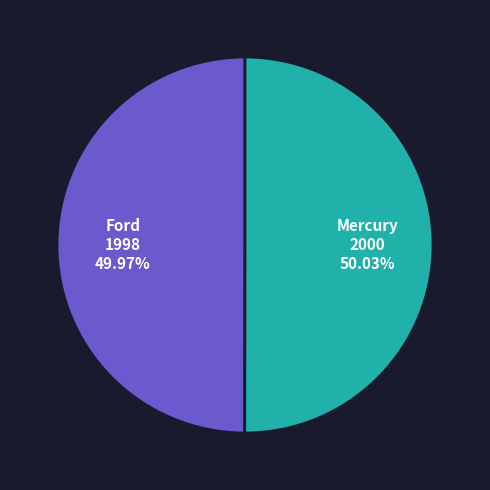

Is there any slice that represents more than half of the pie?

Yes